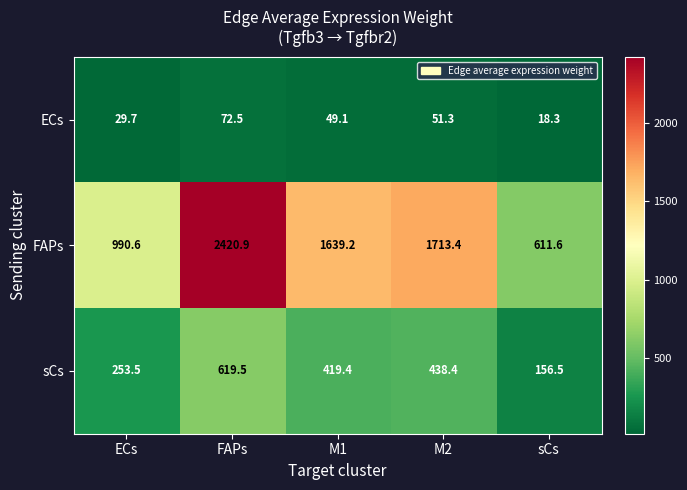

Rank the series at M2 from highest to lowest value.

FAPs, sCs, ECs